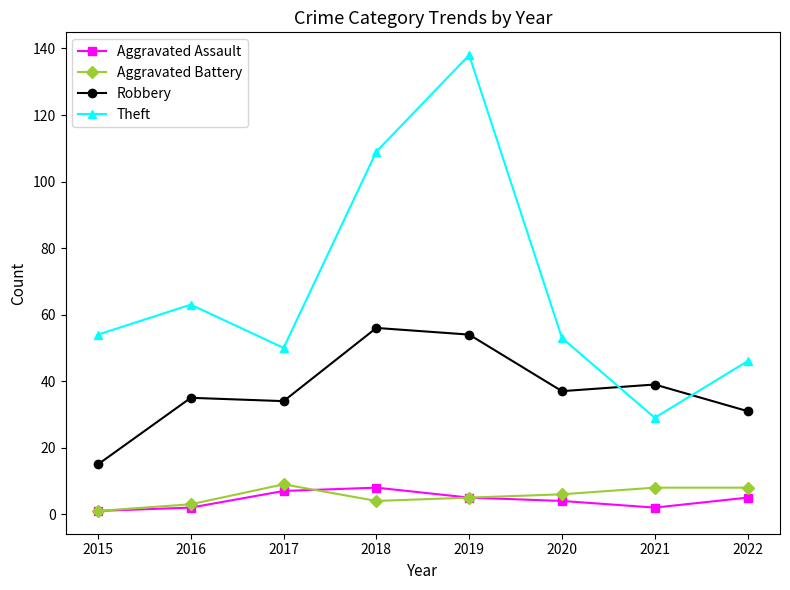

True or false: Aggravated Assault and Theft intersect in this chart.

False